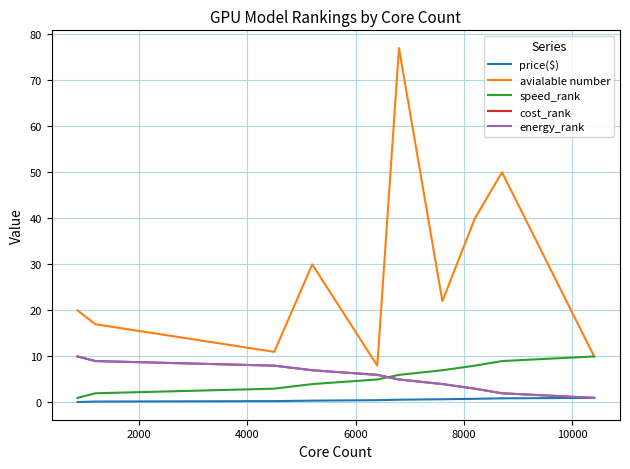

What are all the series names shown in the legend?

price($), avialable number, speed_rank, cost_rank, energy_rank